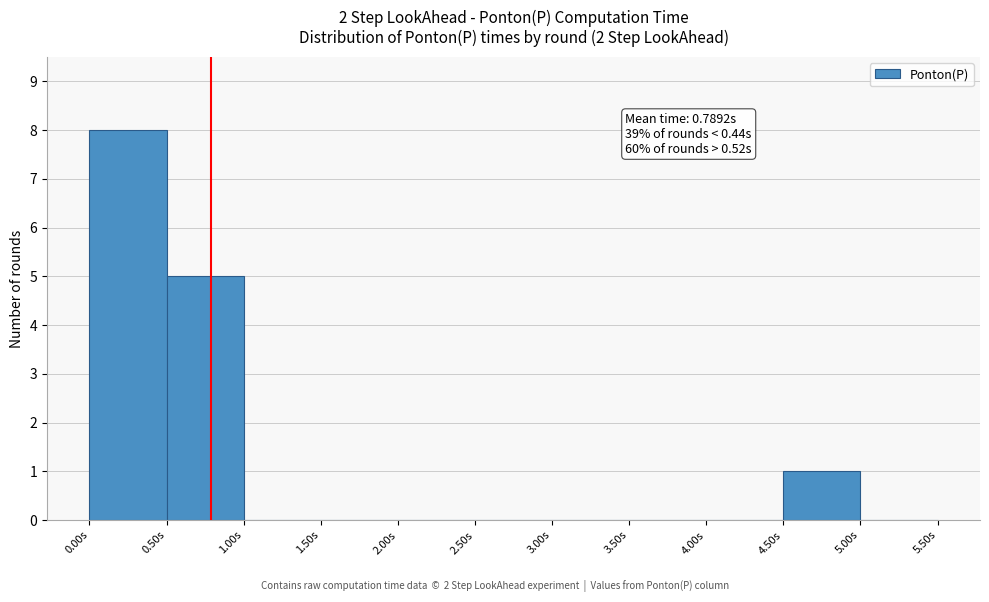

Which range on the x-axis has the tallest bar?

0.0 to 0.5